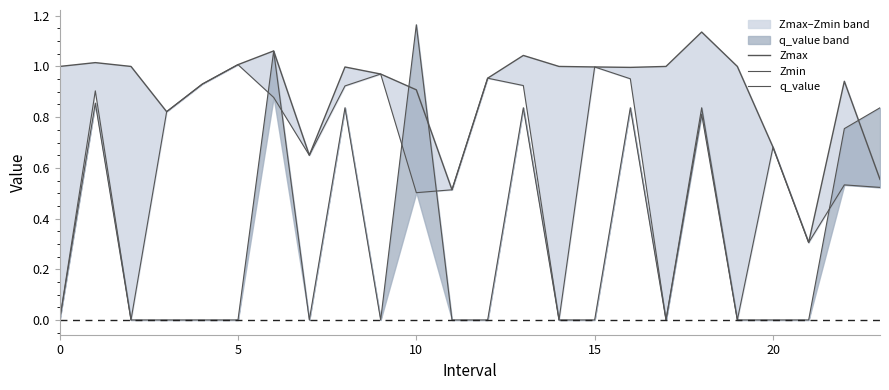

How many interior local peaks does the Zmax series have?

6